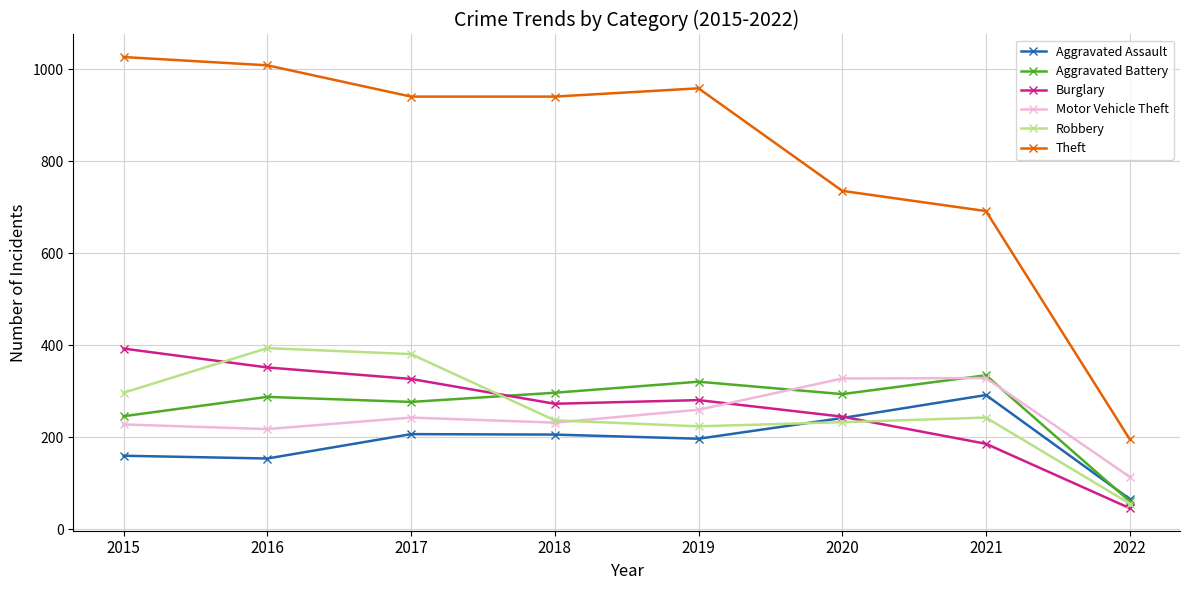

The Burglary series shows 46 at 2022. True or false?

True